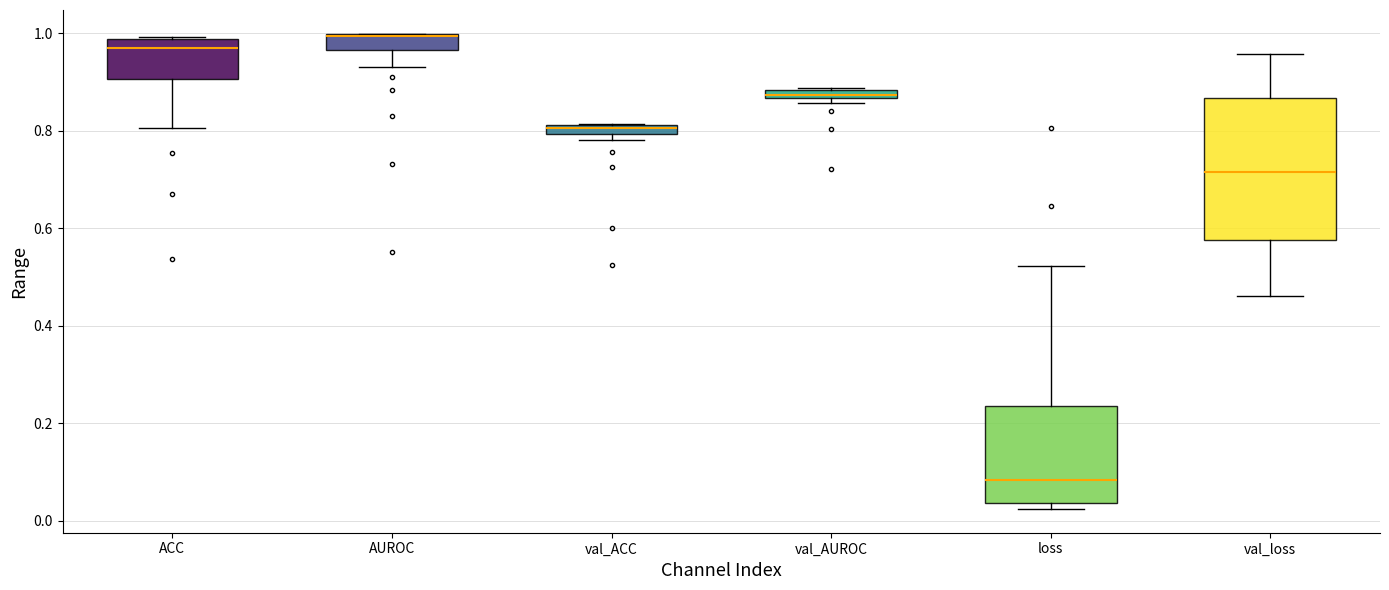

Where does the upper whisker of the box for val_loss end on the y-axis? The values are not printed on the chart, so give them approximately, as read against the axis.

0.96